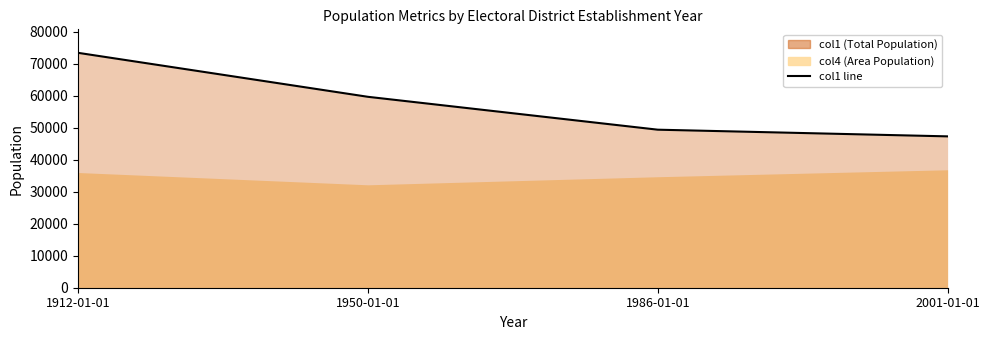

The chart shows a value of 114219 at 1912-01-01. True or false?

False